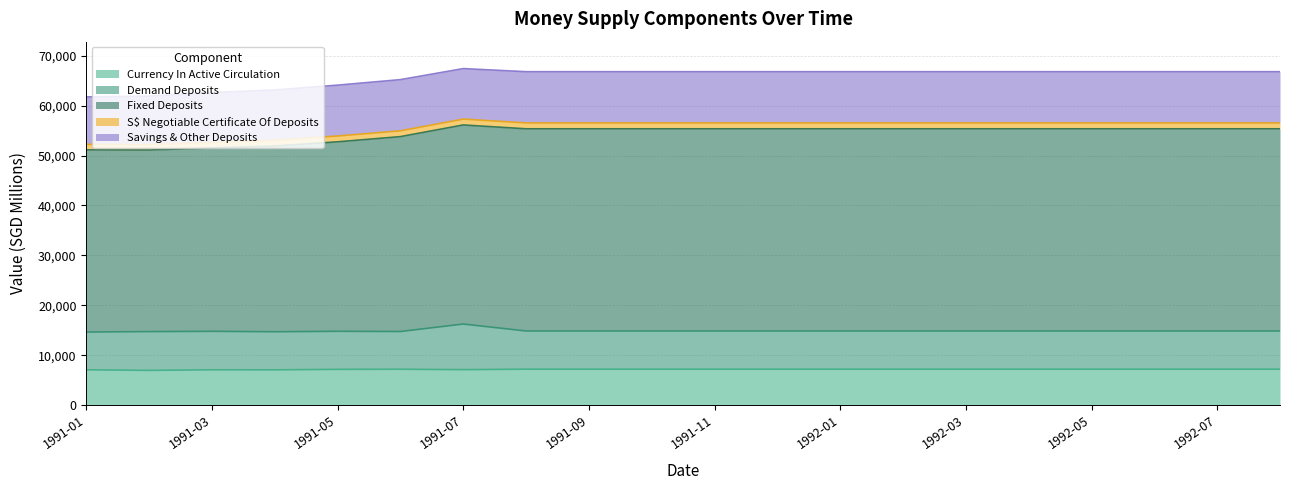

Reading left to right, what are all the values shown in this chart?

Currency In Active Circulation: 1991-01=7064.1	1991-02=6947.5	1991-03=7066.3	1991-04=7058.0	1991-05=7157.3	1991-06=7179.5	1991-07=7096.4	1991-08=7191.8	1991-09=7191.8	1991-10=7191.8	1991-11=7191.8	1991-12=7191.8	1992-01=7191.8	1992-02=7191.8	1992-03=7191.8	1992-04=7191.8	1992-05=7191.8	1992-06=7191.8	1992-07=7191.8	1992-08=7191.8
Demand Deposits: 1991-01=7569.1	1991-02=7775.6	1991-03=7714.8	1991-04=7633.0	1991-05=7629.4	1991-06=7561.9	1991-07=9142.9	1991-08=7651.0	1991-09=7651.0	1991-10=7651.0	1991-11=7651.0	1991-12=7651.0	1992-01=7651.0	1992-02=7651.0	1992-03=7651.0	1992-04=7651.0	1992-05=7651.0	1992-06=7651.0	1992-07=7651.0	1992-08=7651.0
Fixed Deposits: 1991-01=36512.3	1991-02=36395.3	1991-03=36748.3	1991-04=37228.8	1991-05=37973.7	1991-06=39061.2	1991-07=39899.9	1991-08=40525.5	1991-09=40525.5	1991-10=40525.5	1991-11=40525.5	1991-12=40525.5	1992-01=40525.5	1992-02=40525.5	1992-03=40525.5	1992-04=40525.5	1992-05=40525.5	1992-06=40525.5	1992-07=40525.5	1992-08=40525.5
S$ Negotiable Certificate Of Deposits: 1991-01=1110.3	1991-02=1085.8	1991-03=1117.6	1991-04=1149.1	1991-05=1166.4	1991-06=1159.9	1991-07=1175.1	1991-08=1175.1	1991-09=1175.1	1991-10=1175.1	1991-11=1175.1	1991-12=1175.1	1992-01=1175.1	1992-02=1175.1	1992-03=1175.1	1992-04=1175.1	1992-05=1175.1	1992-06=1175.1	1992-07=1175.1	1992-08=1175.1
Savings & Other Deposits: 1991-01=9502.0	1991-02=9710.5	1991-03=9980.3	1991-04=10084.7	1991-05=10194.0	1991-06=10261.8	1991-07=10123.1	1991-08=10269.3	1991-09=10269.3	1991-10=10269.3	1991-11=10269.3	1991-12=10269.3	1992-01=10269.3	1992-02=10269.3	1992-03=10269.3	1992-04=10269.3	1992-05=10269.3	1992-06=10269.3	1992-07=10269.3	1992-08=10269.3